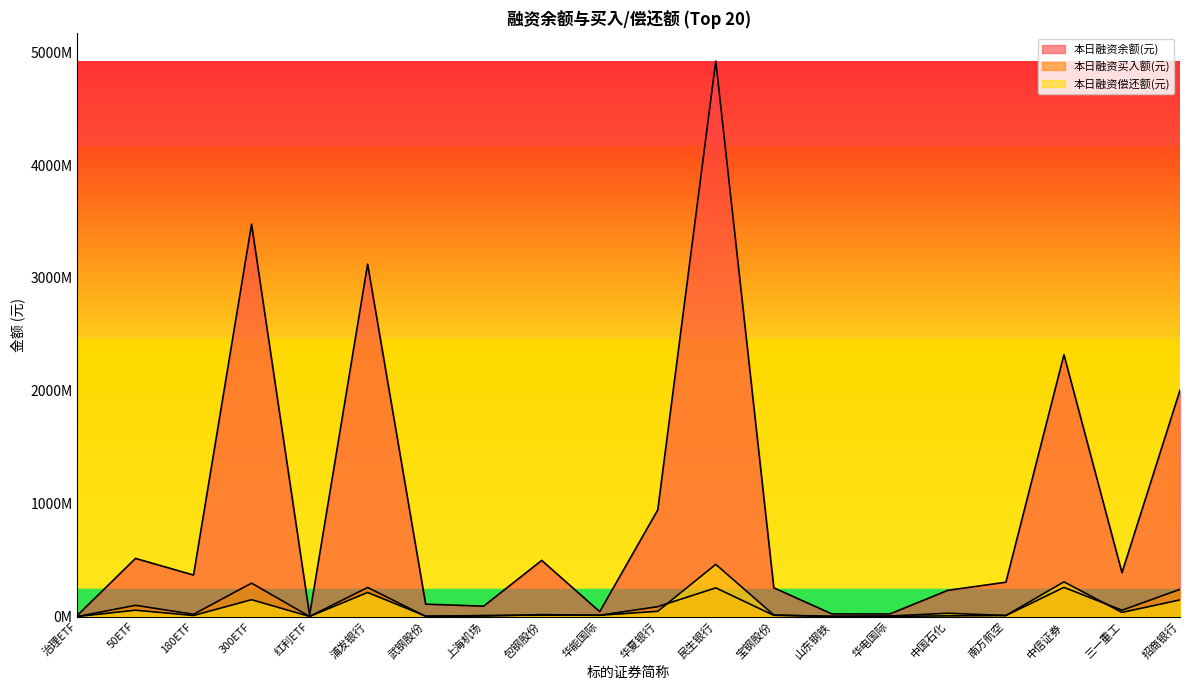

Where does the 本日融资余额(元) series first go above 367353109?

50ETF